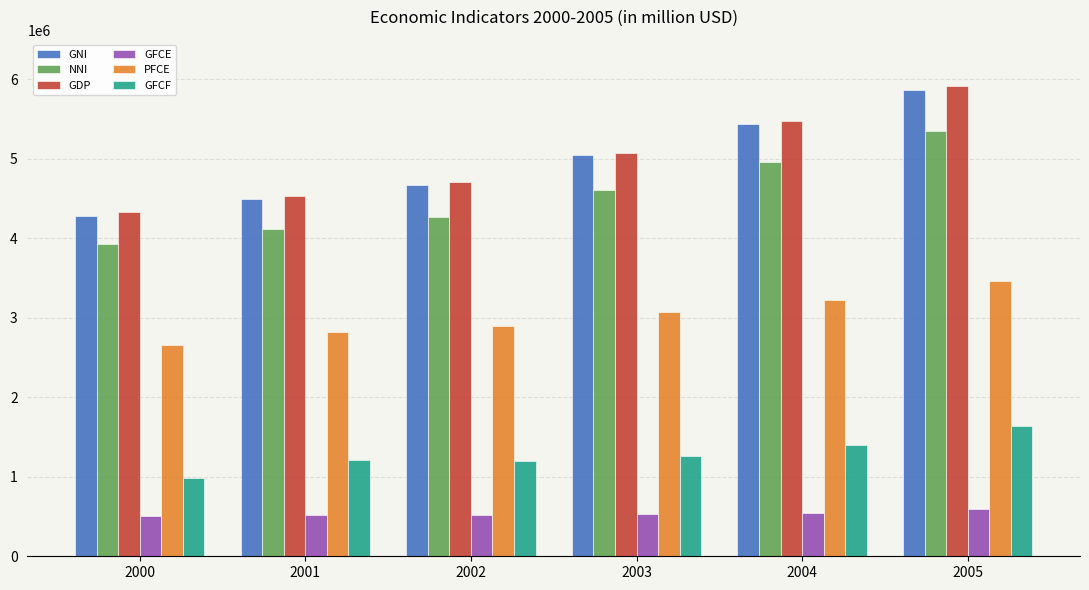

At which category is the sum across all series the highest?

2005